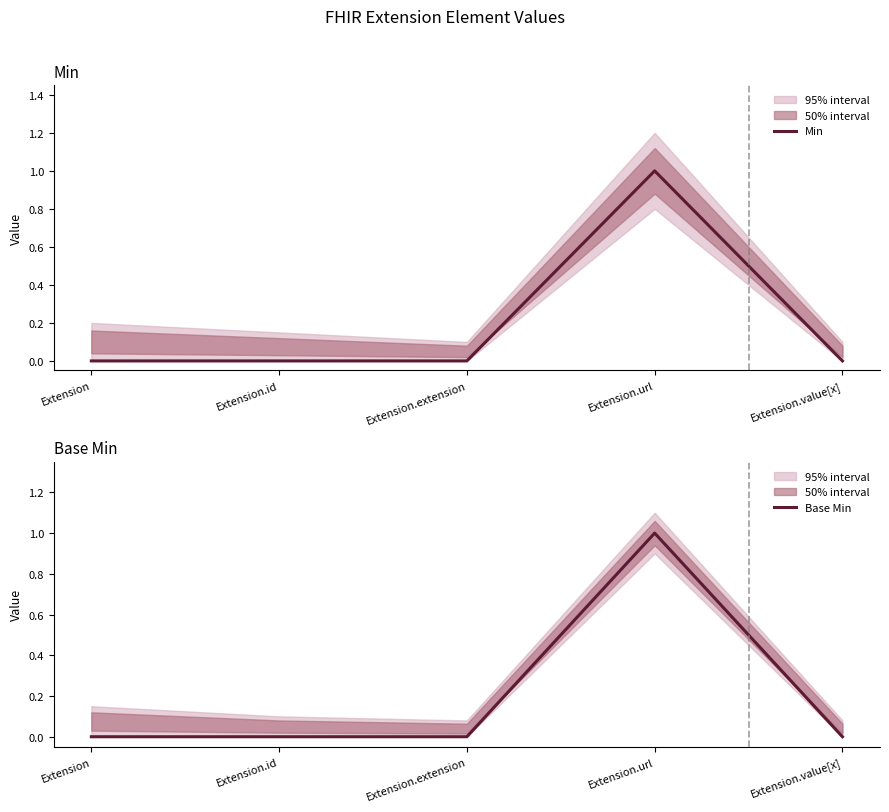

True or false: Base Min has a value of 1 at Extension.url.

True